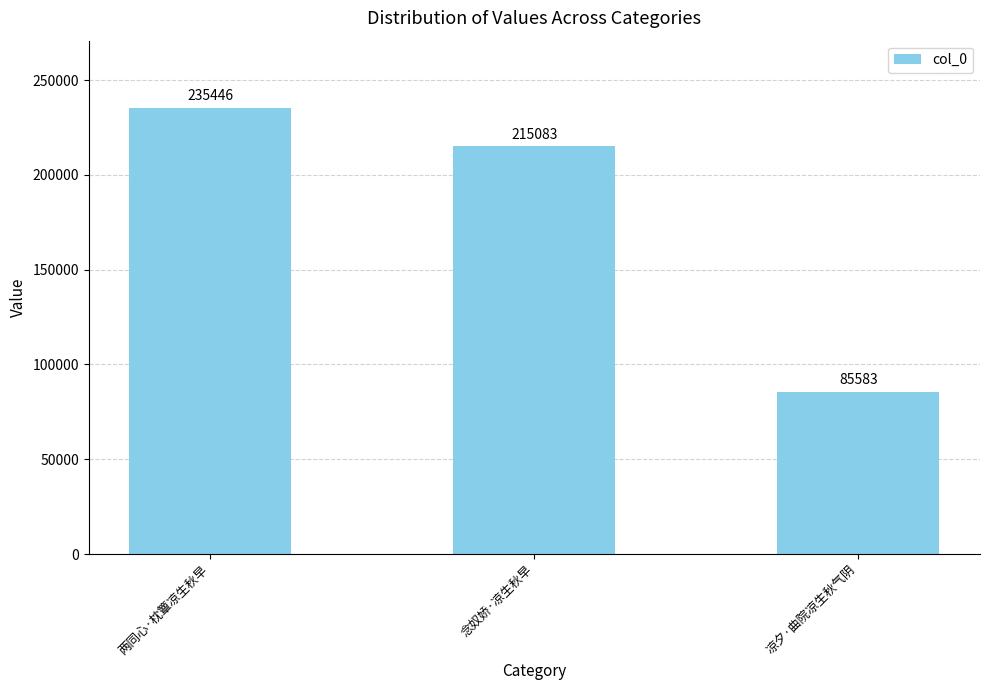

How many data points are less than 215083?

1